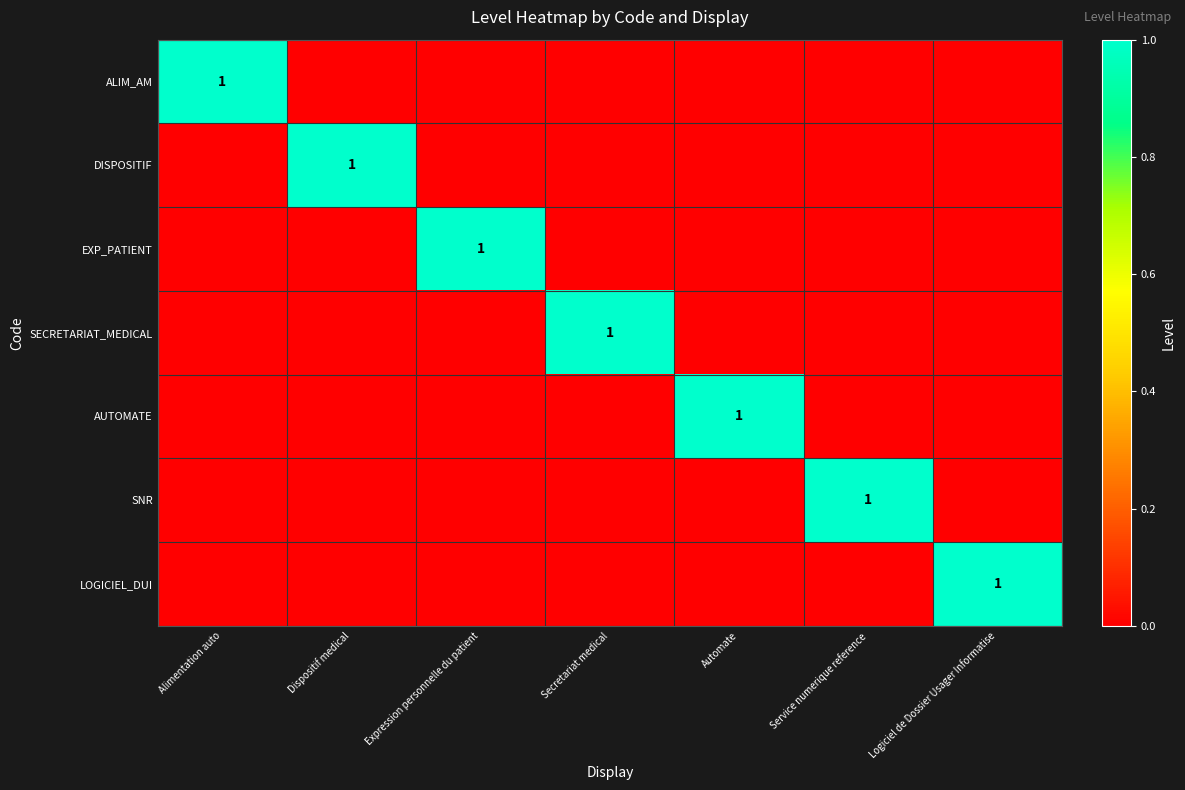

Which label corresponds to the largest value in the chart?

Alimentation auto